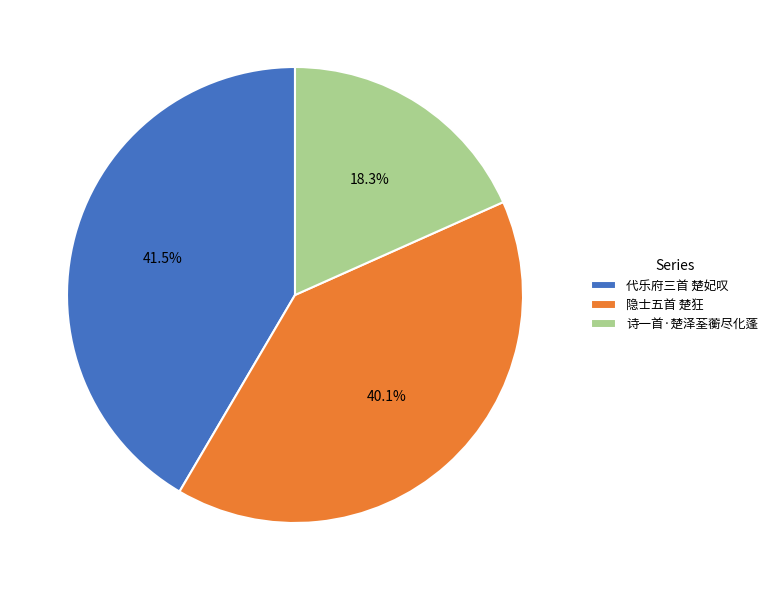

Does 诗一首·楚泽荃蘅尽化蓬 represent more than half of the total?

No